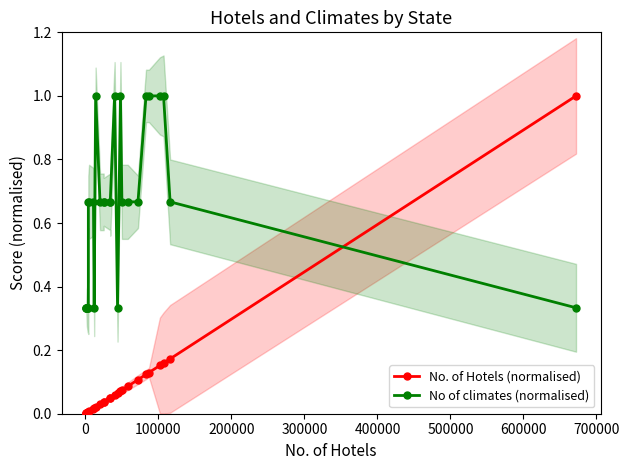

At how many categories does at least one series exceed 0?

28